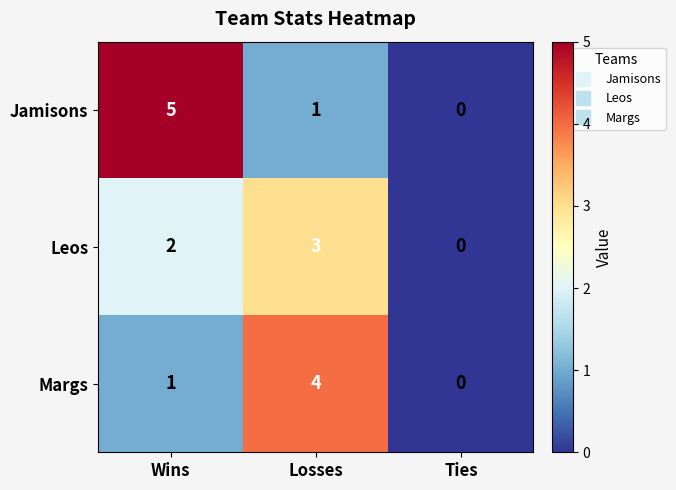

What is the spread (max minus min) of values at Wins?

4